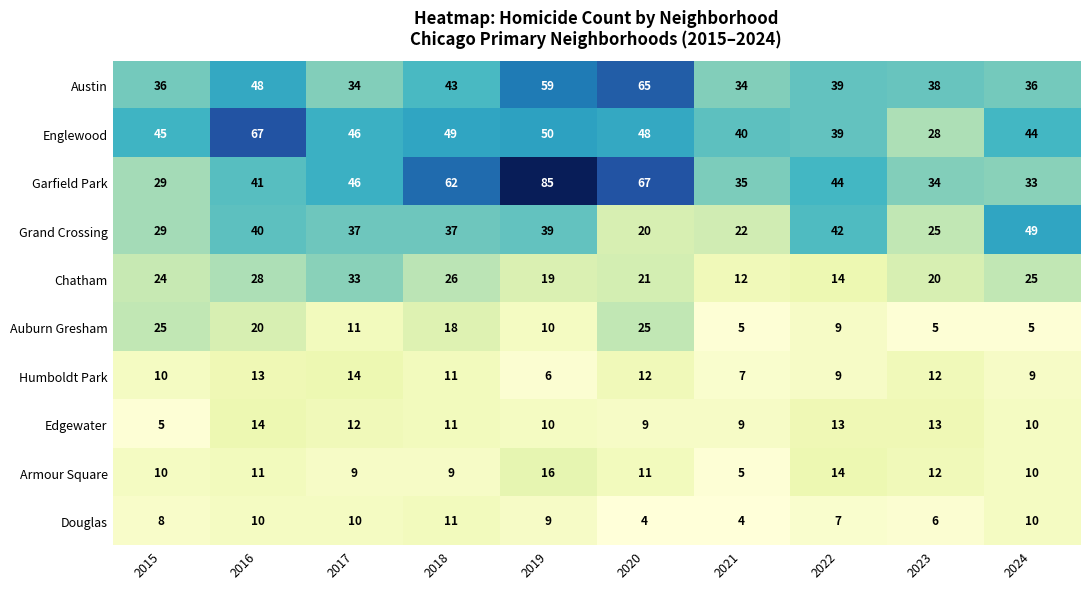

What is the sum of the Chatham values at 2021 and 2017?

45